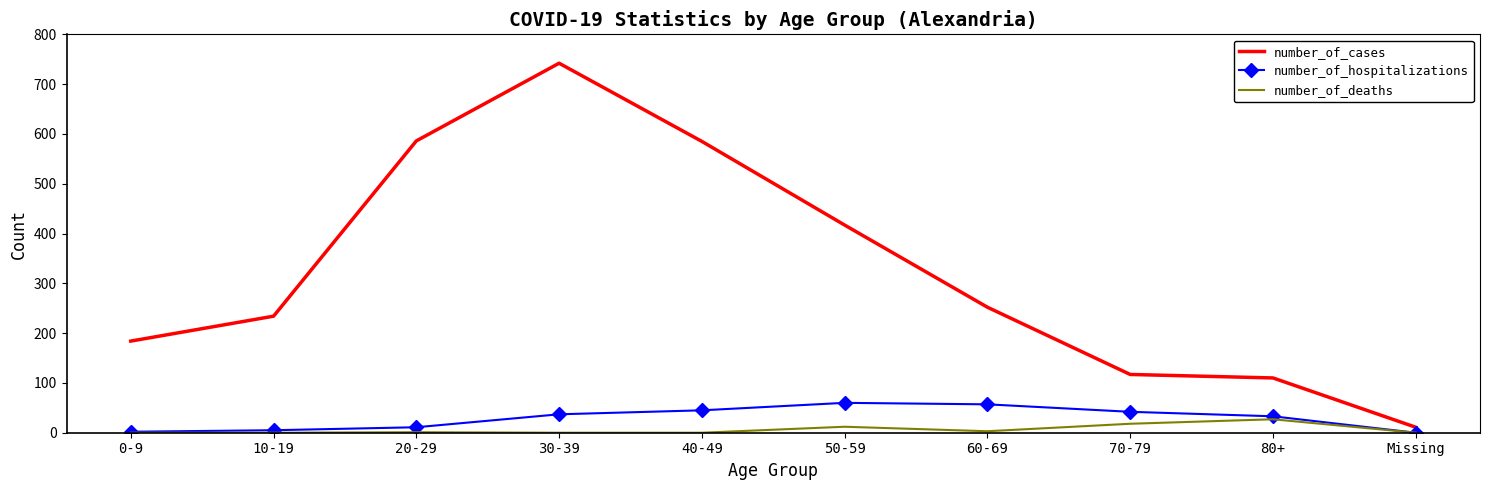

Is it true that number_of_deaths equals 27 at 80+?

True